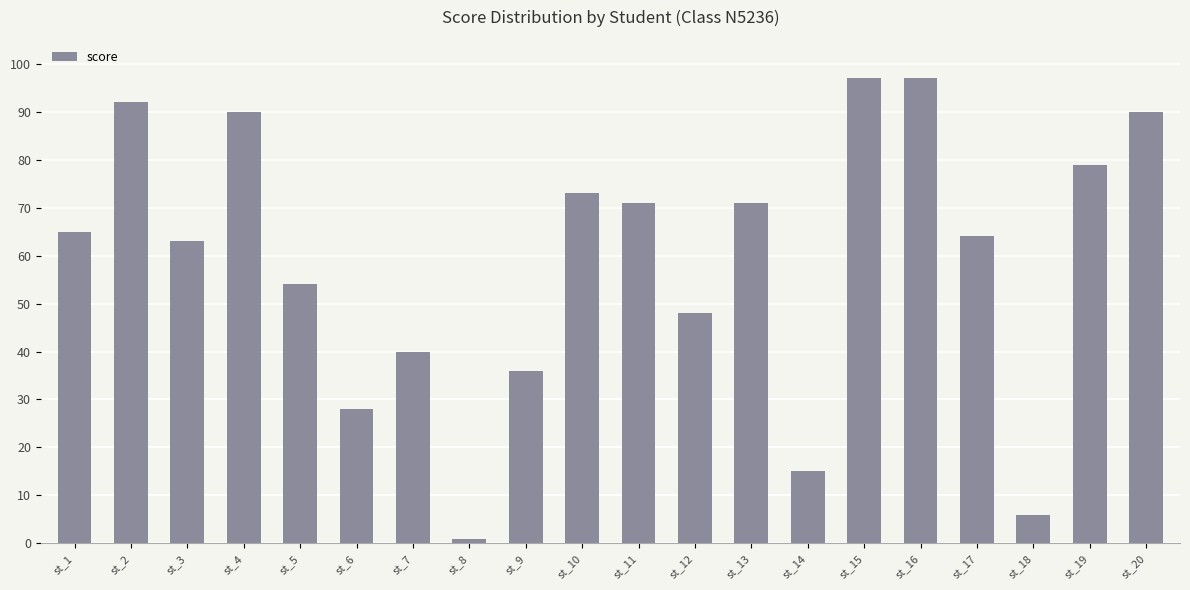

What is the difference between the values at st_14 and st_17?

49